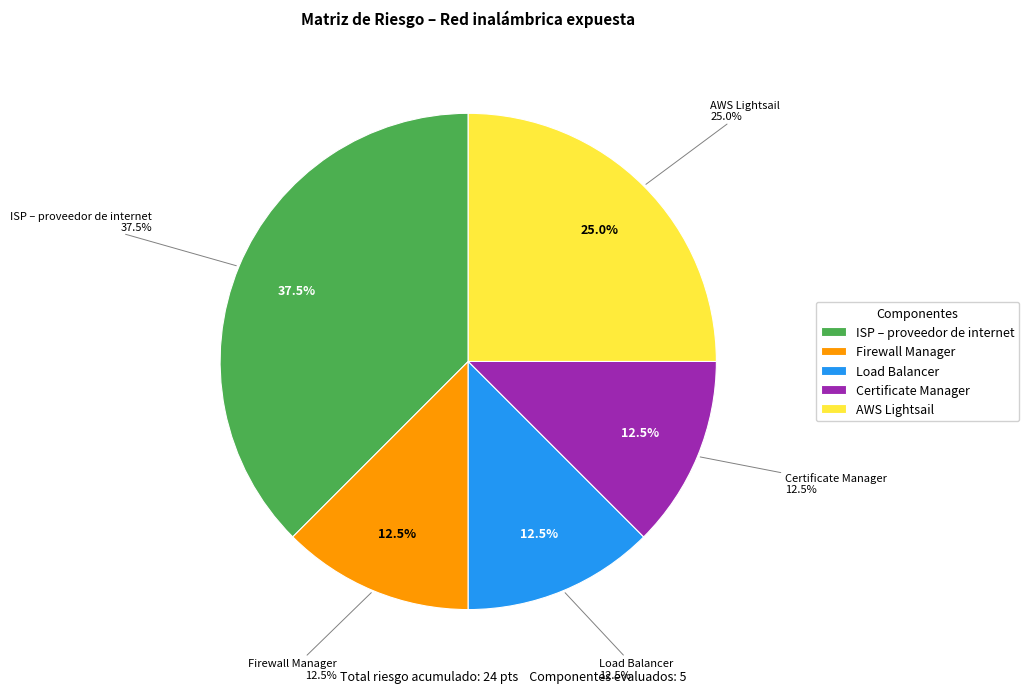

Which slice is the largest?

ISP – proveedor de internet